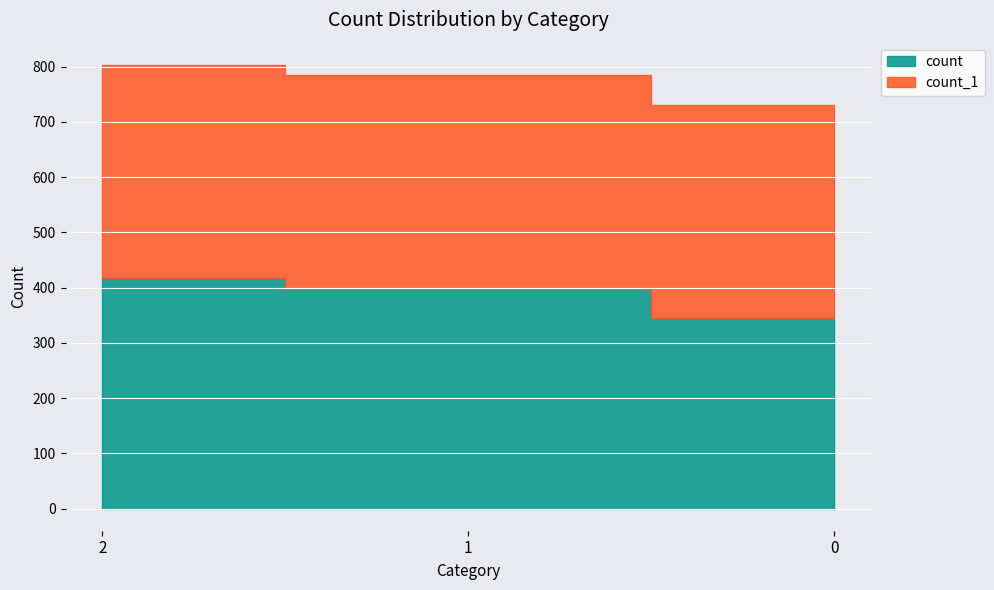

The value at 0 is 194. True or false?

False